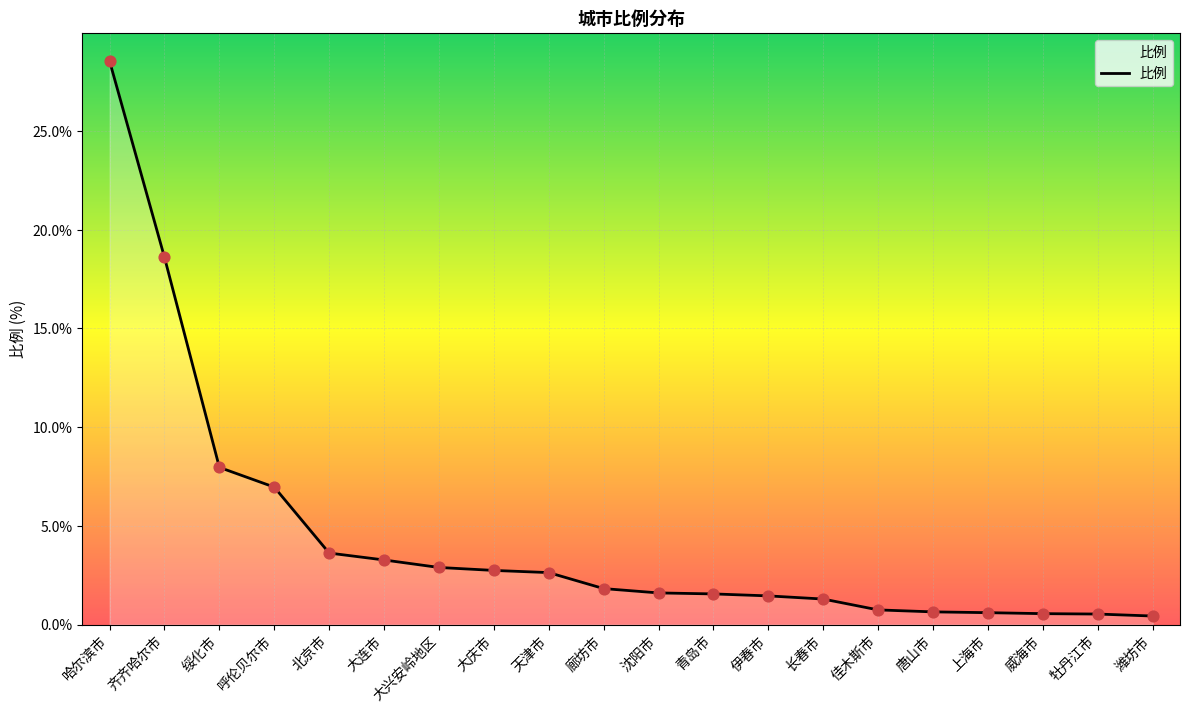

What is the ratio of the value at 天津市 to the value at 沈阳市?

1.6